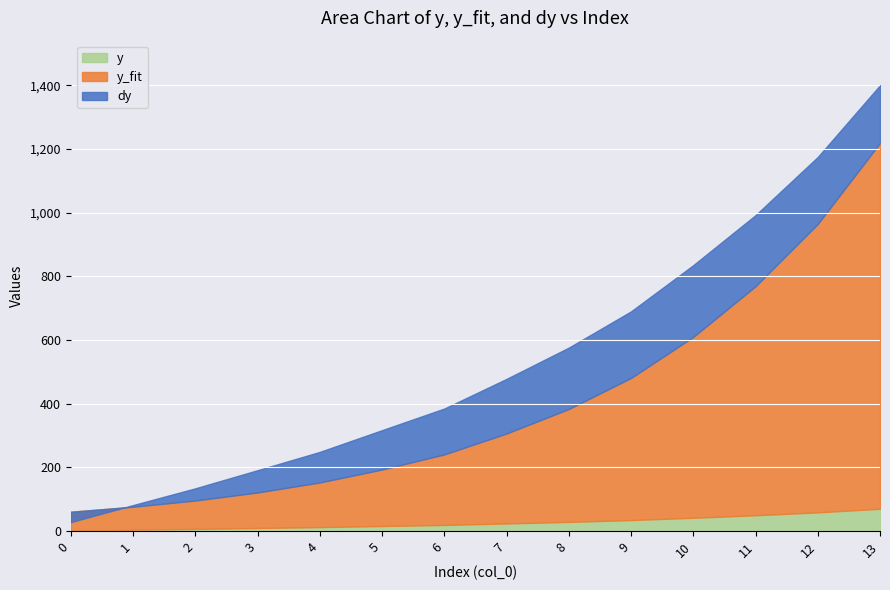

At which category is the sum across all series the highest?

13